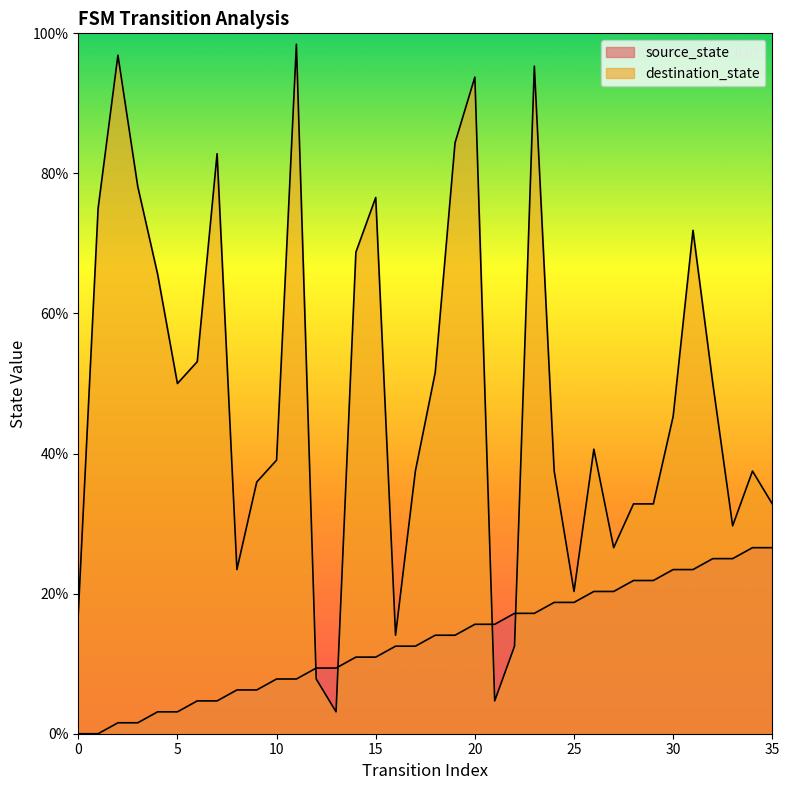

At how many categories does at least one series exceed 66?

11